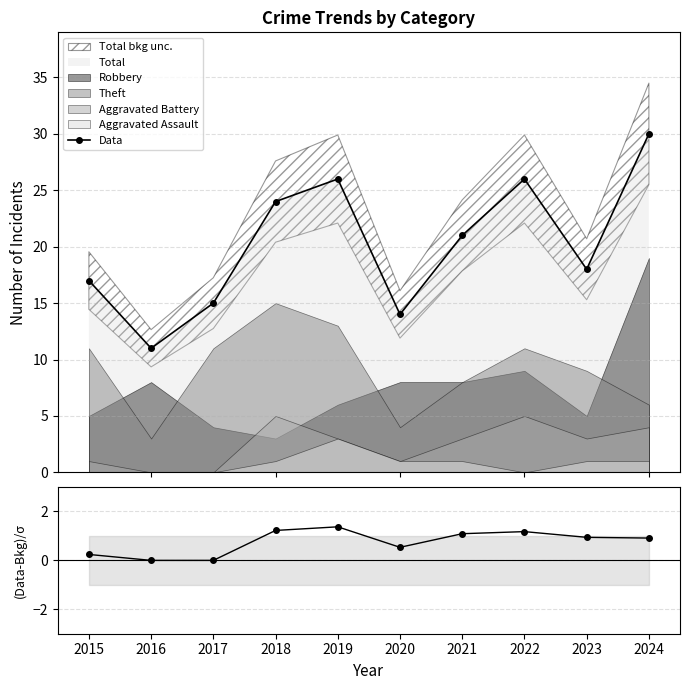

What is the difference between the maximum and minimum values in the (Data-Bkg)/σ series?

1.4